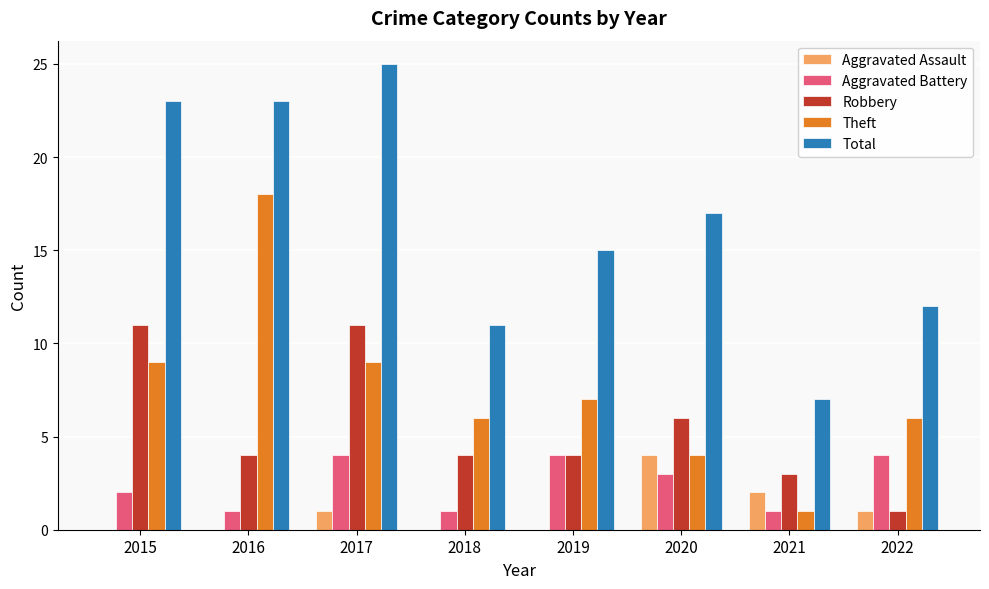

What is the sum of all Aggravated Assault values?

8